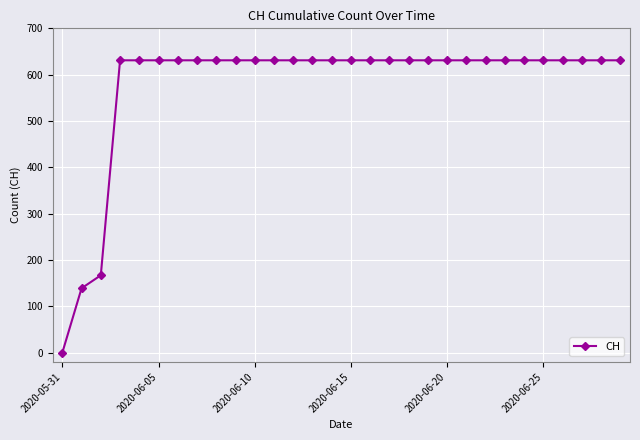

What is the maximum value shown in the chart?

631